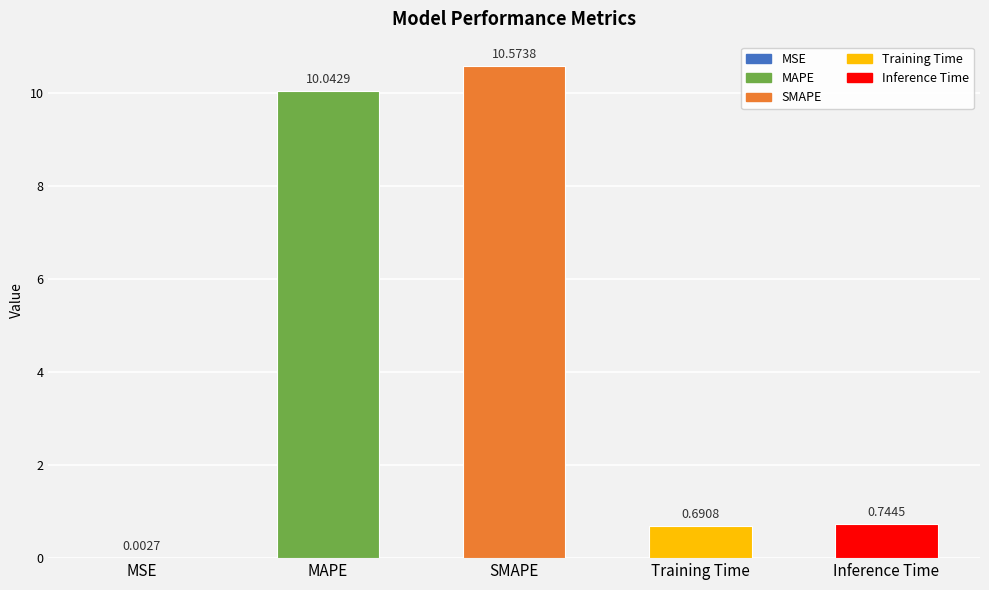

Are the bars horizontal?

No